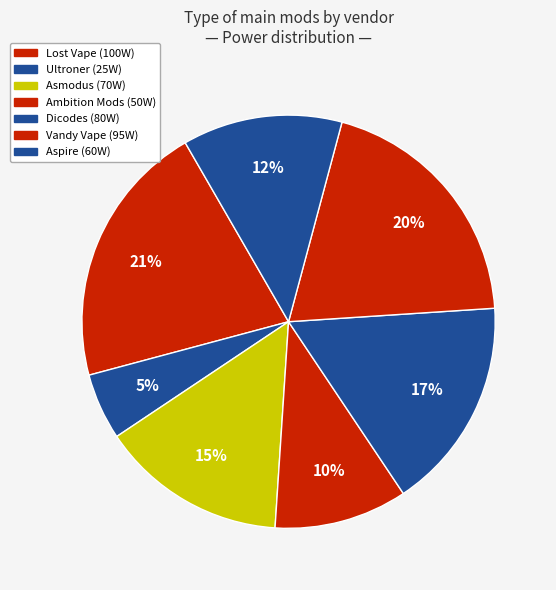

What is the smallest slice in the pie chart?

Ultroner